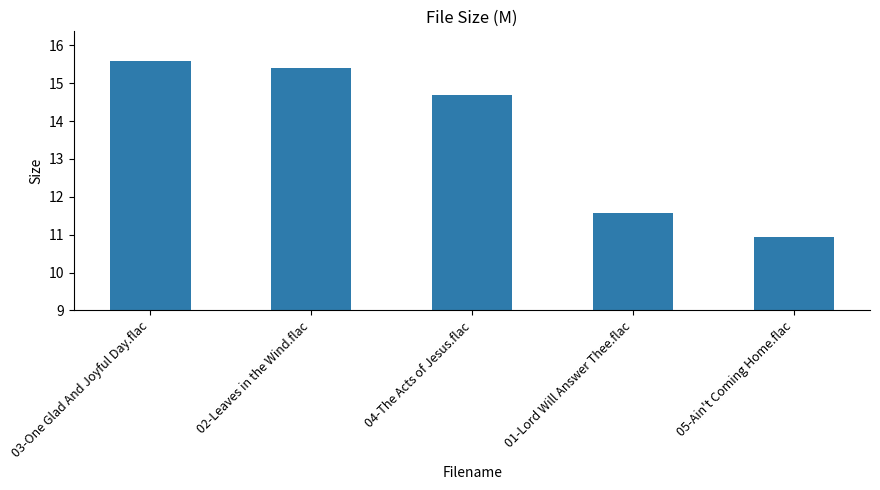

True or false: the data shows 4.1 at 05-Ain't Coming Home.flac.

False